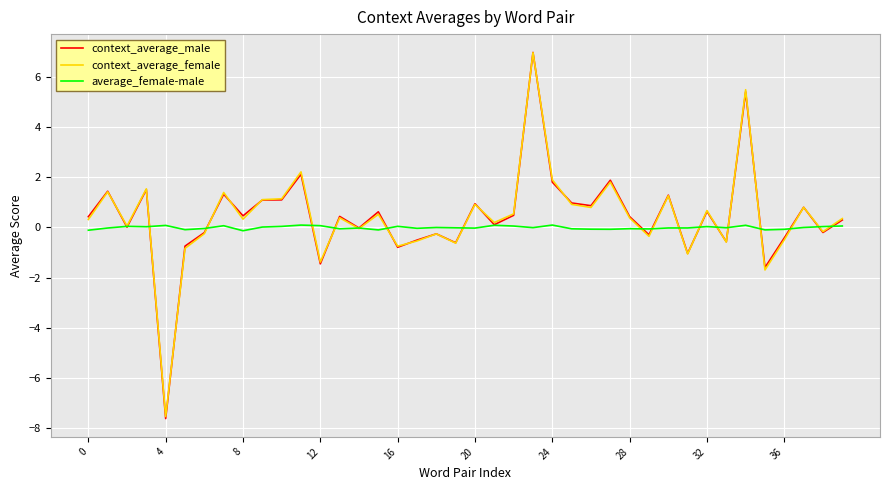

How many lines are shown in the chart?

3